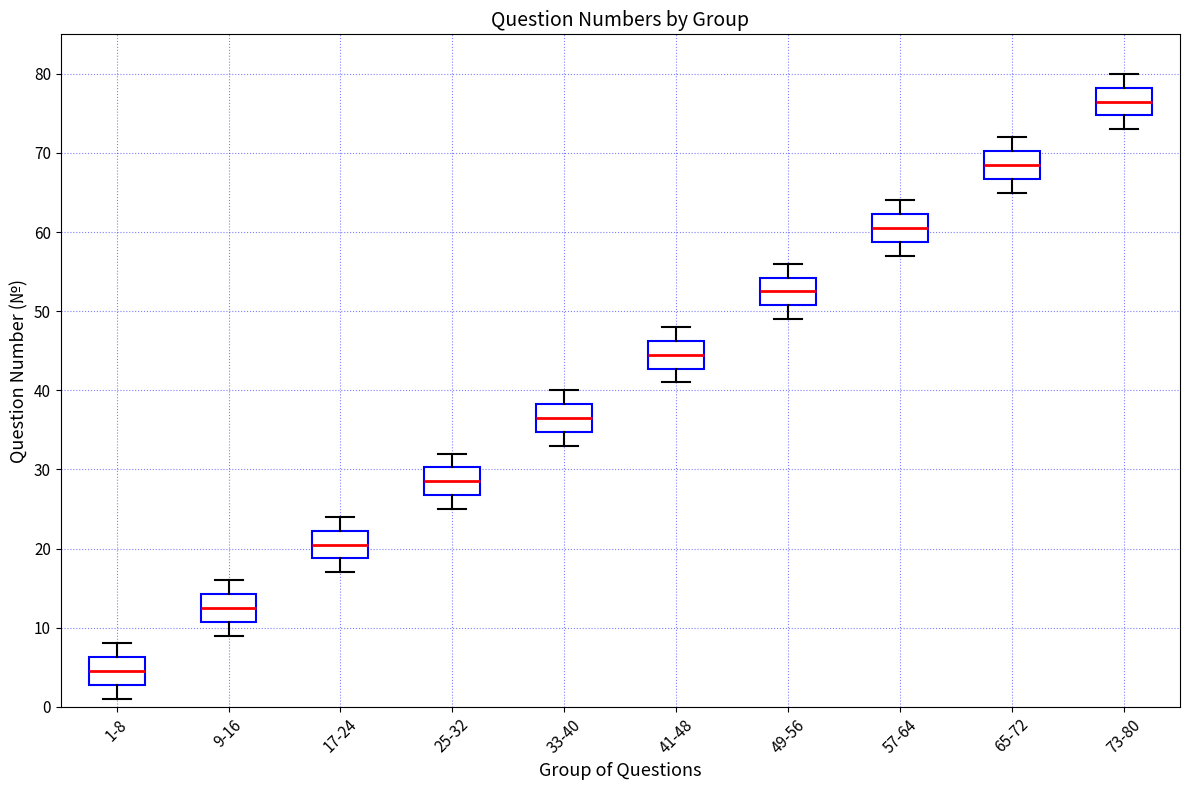

Reading left to right, transcribe this box plot: for each box, give where its median line is, the range the box spans, and where its two whiskers end, as read against the y-axis. The values are not printed on the chart, so give them approximately, as read against the axis.

1-8: median 5, box 3 to 6, whiskers 1 to 8
9-16: median 13, box 11 to 14, whiskers 9 to 16
17-24: median 21, box 19 to 22, whiskers 17 to 24
25-32: median 29, box 27 to 30, whiskers 25 to 32
33-40: median 37, box 35 to 38, whiskers 33 to 40
41-48: median 45, box 43 to 46, whiskers 41 to 48
49-56: median 53, box 51 to 54, whiskers 49 to 56
57-64: median 61, box 59 to 62, whiskers 57 to 64
65-72: median 69, box 67 to 70, whiskers 65 to 72
73-80: median 77, box 75 to 78, whiskers 73 to 80